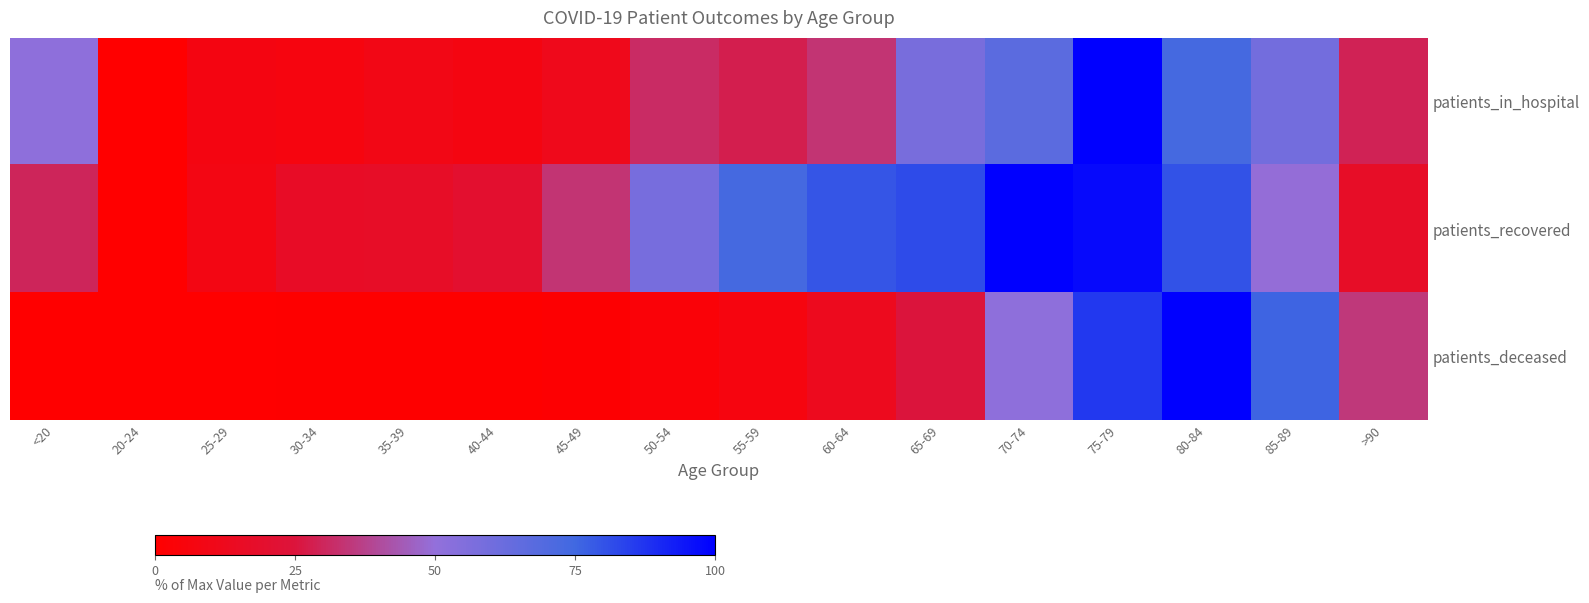

Rank the series at 55-59 from highest to lowest value.

patients_recovered, patients_in_hospital, patients_deceased